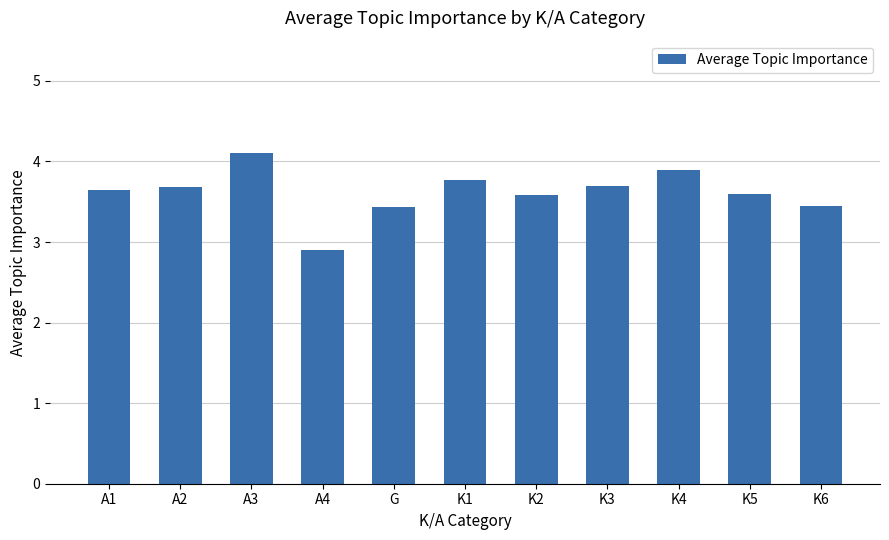

The chart shows a value of 3.9 at K4. True or false?

True